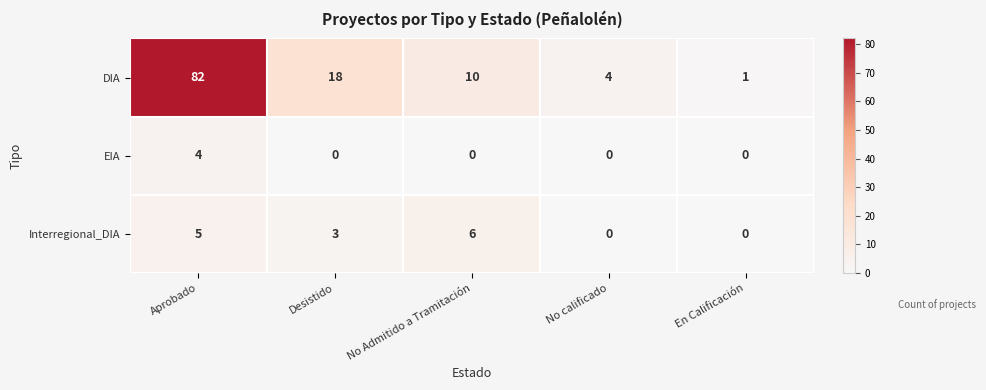

What is the difference between the highest and lowest values at Aprobado?

78